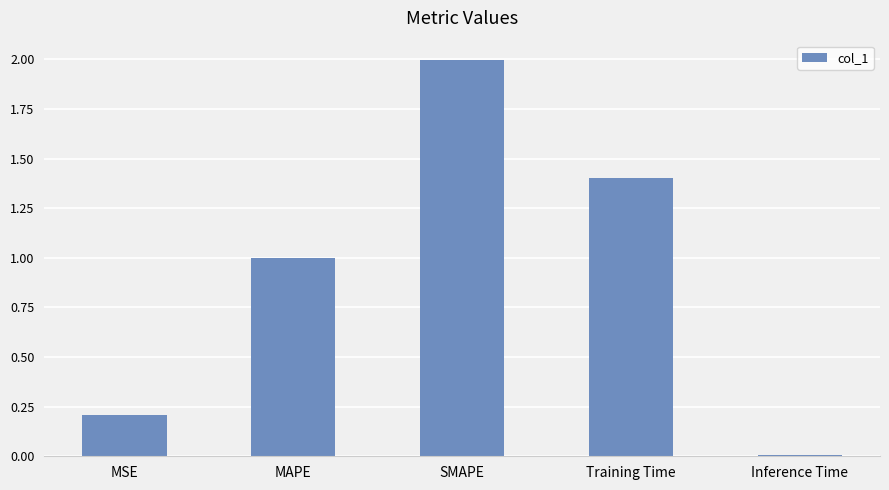

What is the approximate value at MAPE?

1.0